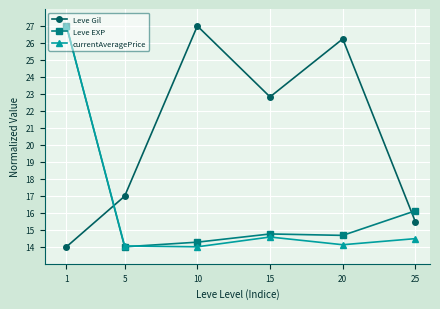

Which category has the highest value in the Leve EXP series?

1